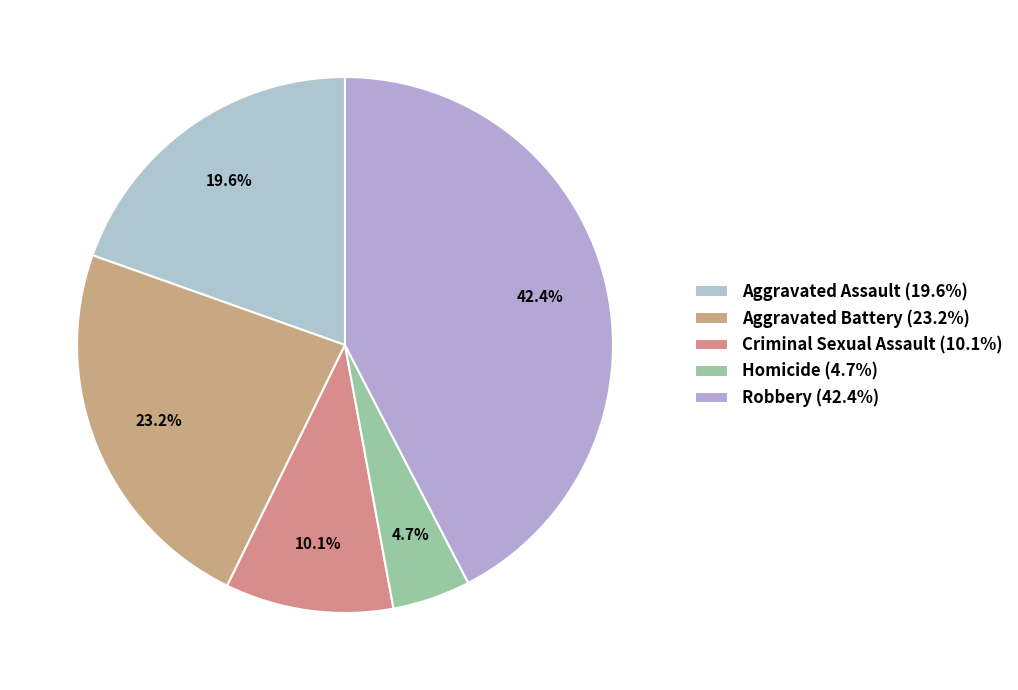

What percentage is the Aggravated Assault slice, to the nearest percent?

20%